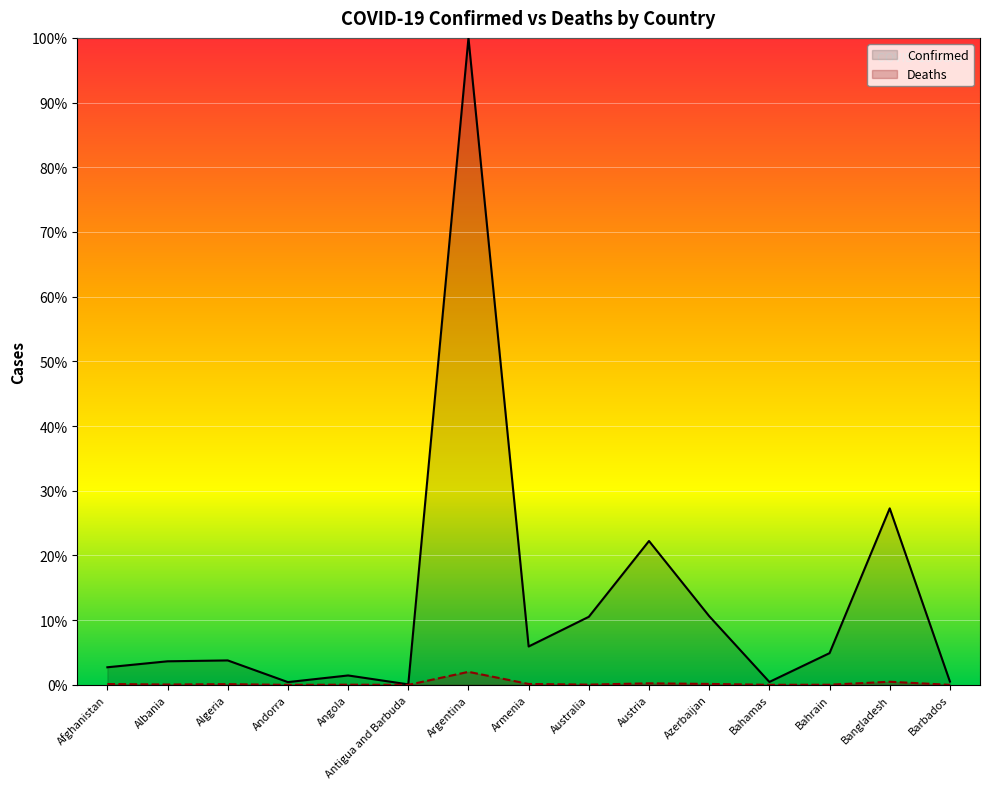

What is the spread (max minus min) of values at Argentina?

98.0